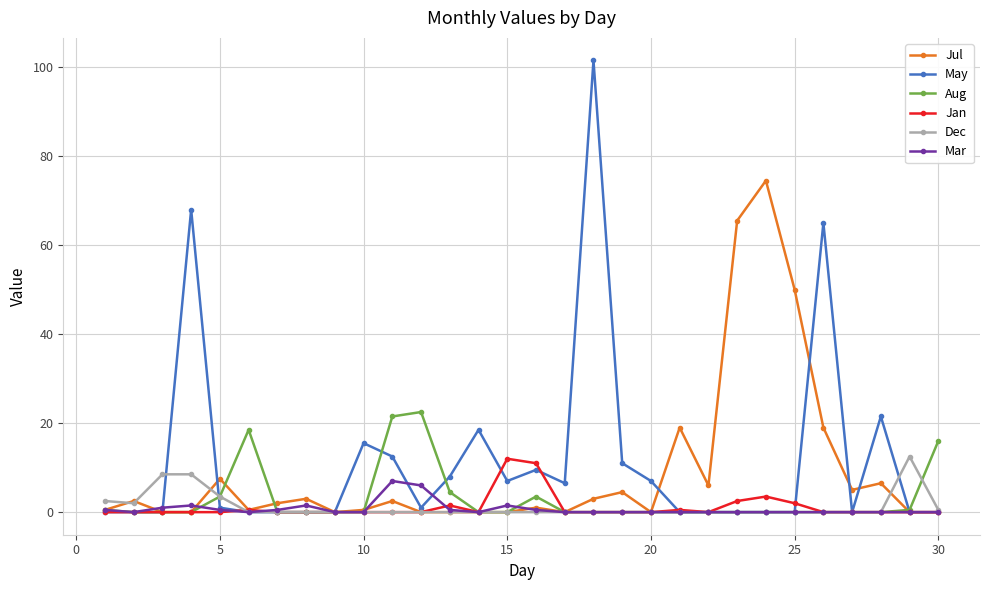

Which series has the largest range (max minus min)?

May